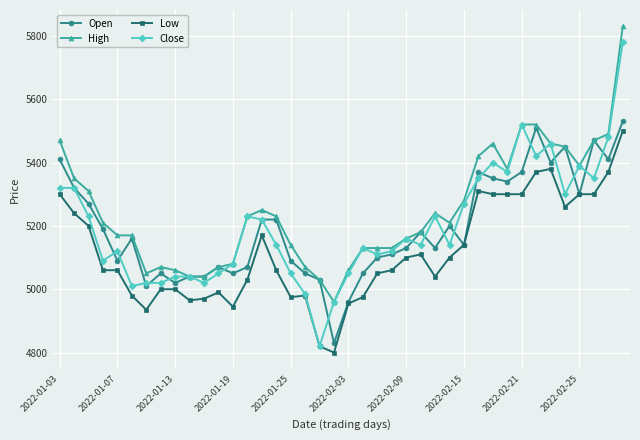

Which series has the widest spread of values?

Close